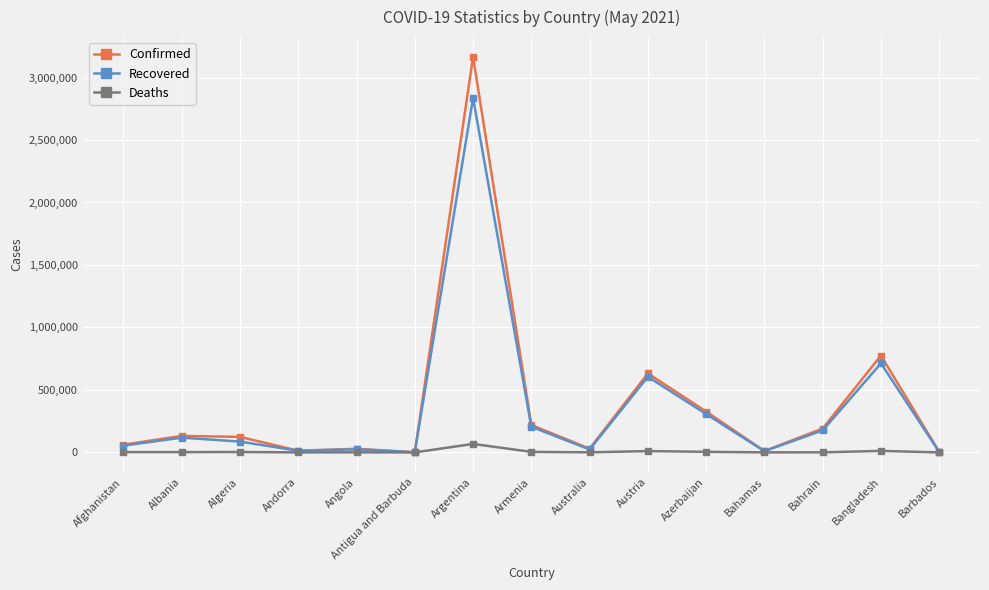

Rank the series by their maximum value, from lowest to highest.

Deaths, Recovered, Confirmed